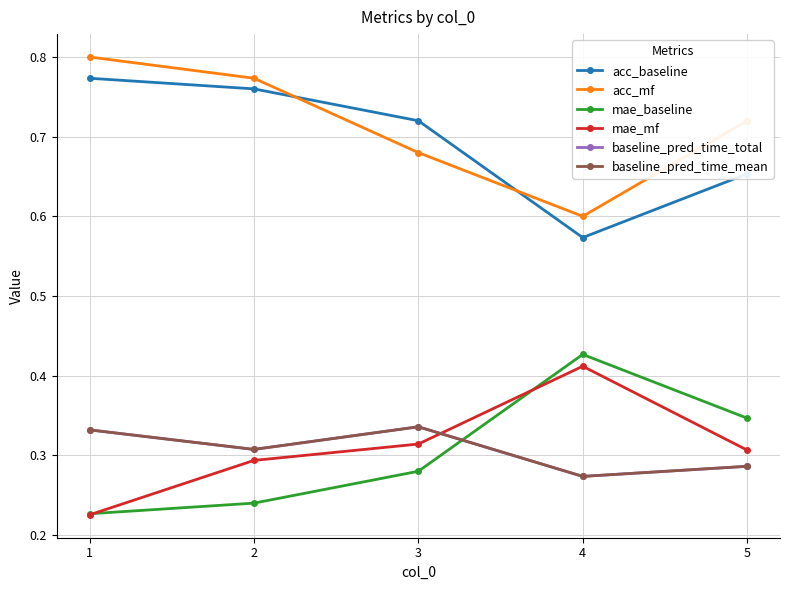

Is this an area chart (filled region under the line)?

No